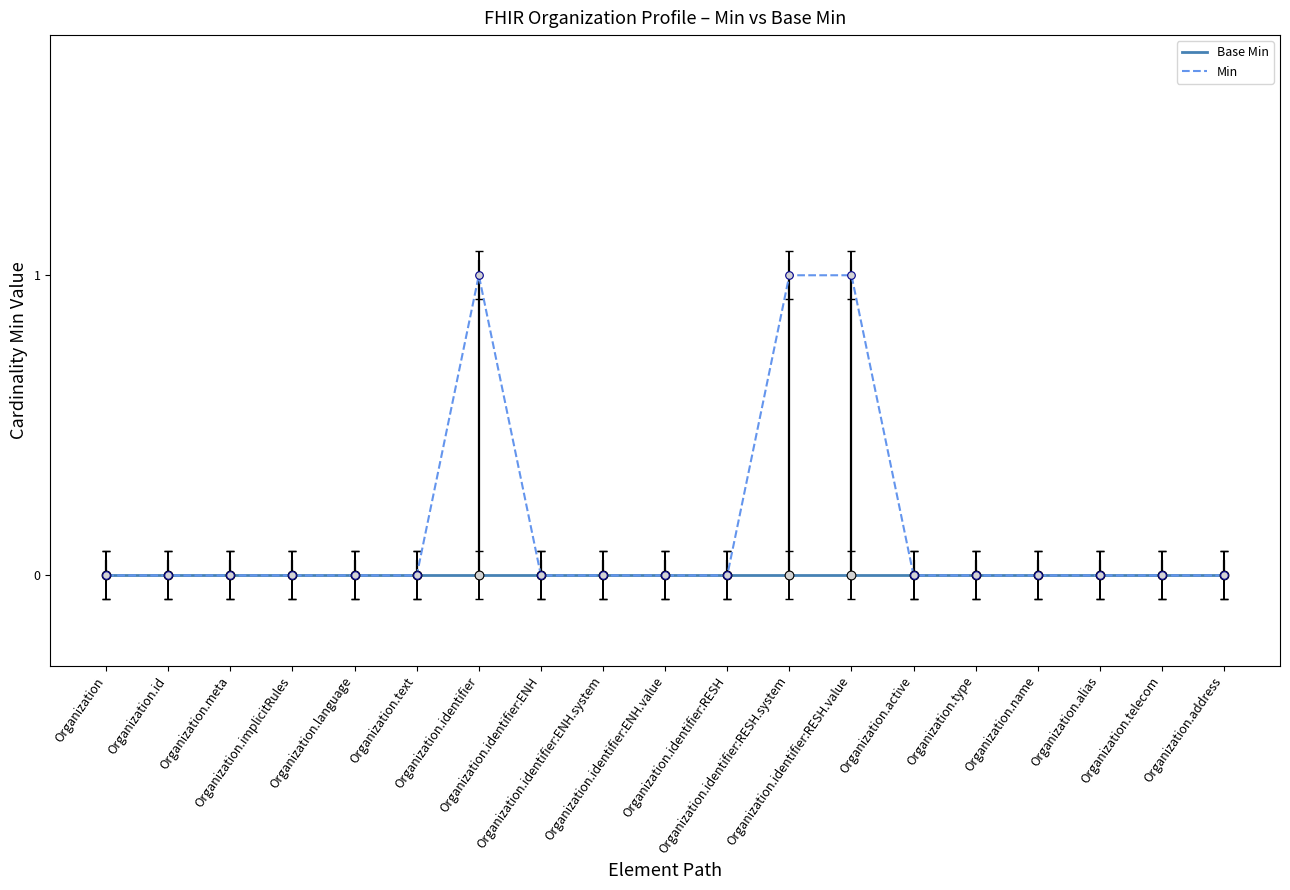

Is the value of Min at Organization.identifier:ENH.value greater than the value of Base Min at Organization.id?

No